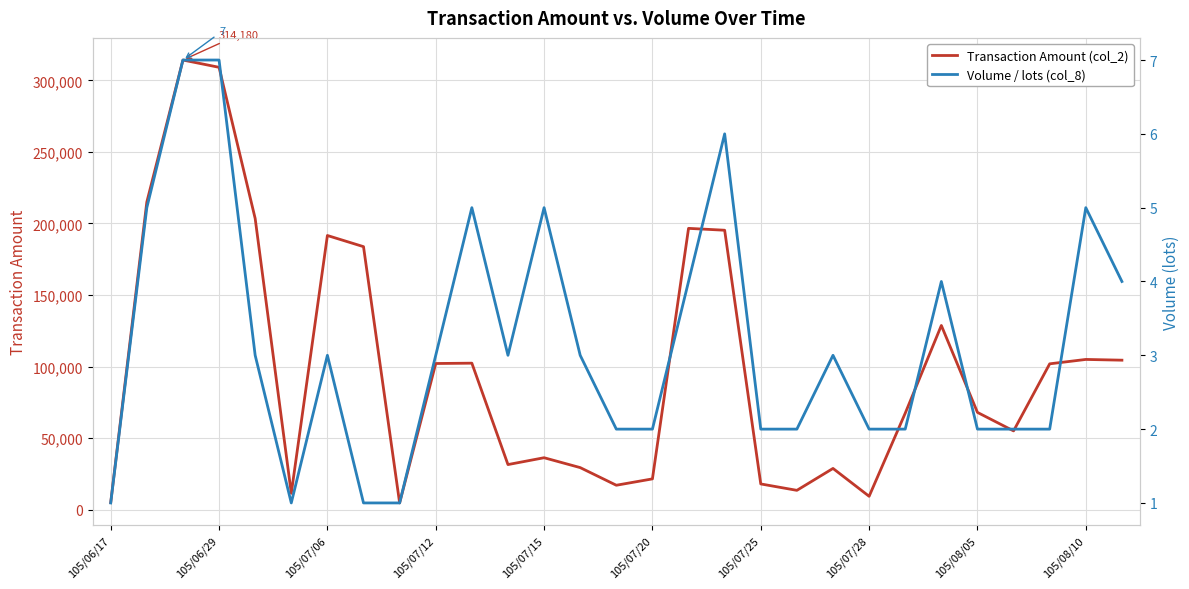

What is the difference between the maximum and minimum values in the Transaction Amount (col_2) series?

309380